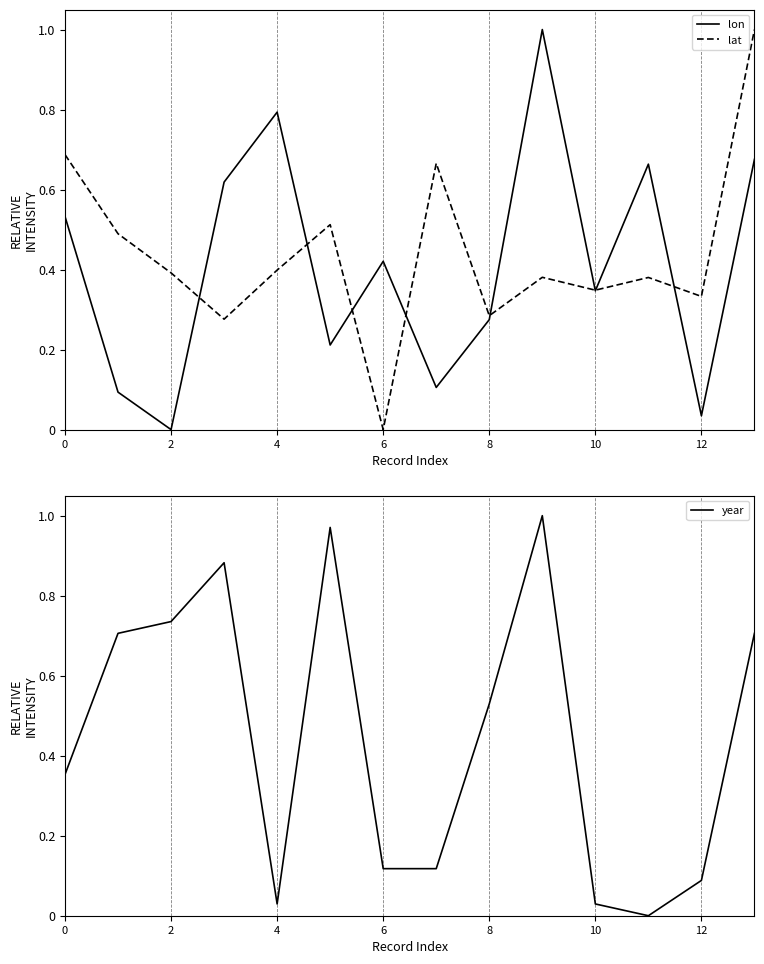

The value of year at 2 is 1.1. True or false?

False